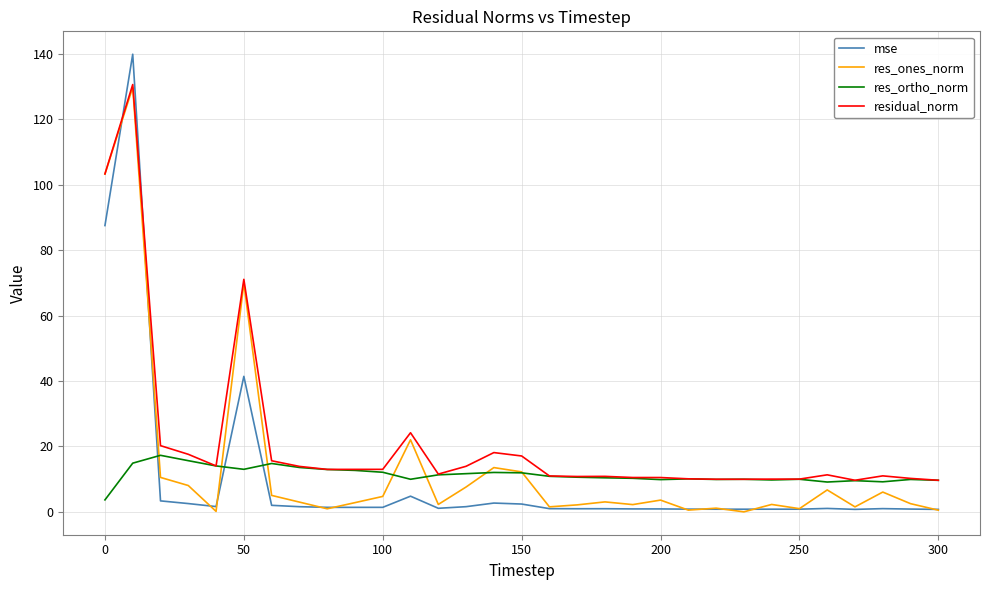

How many intersections are there between res_ortho_norm and mse?

3